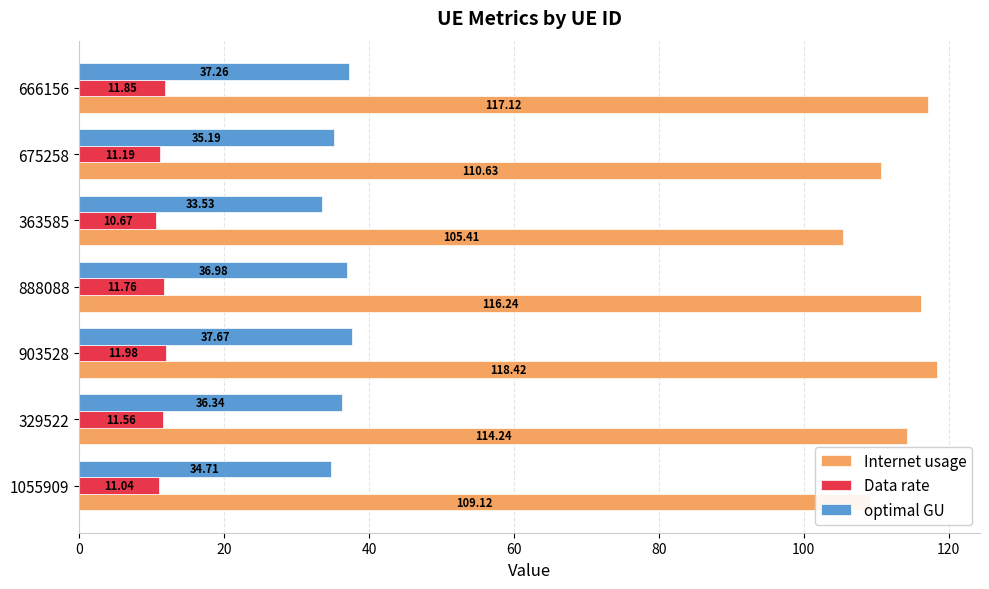

What is the difference between the second highest and second lowest values in the optimal GU series?

2.5